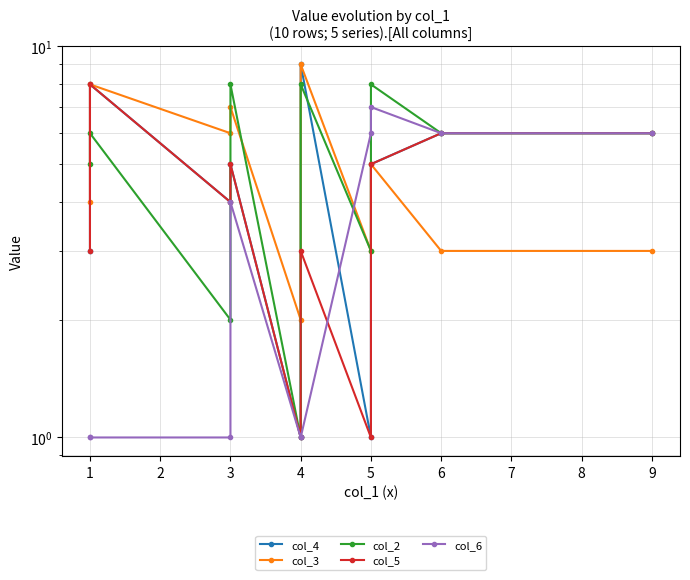

How many series are shown in this chart?

5